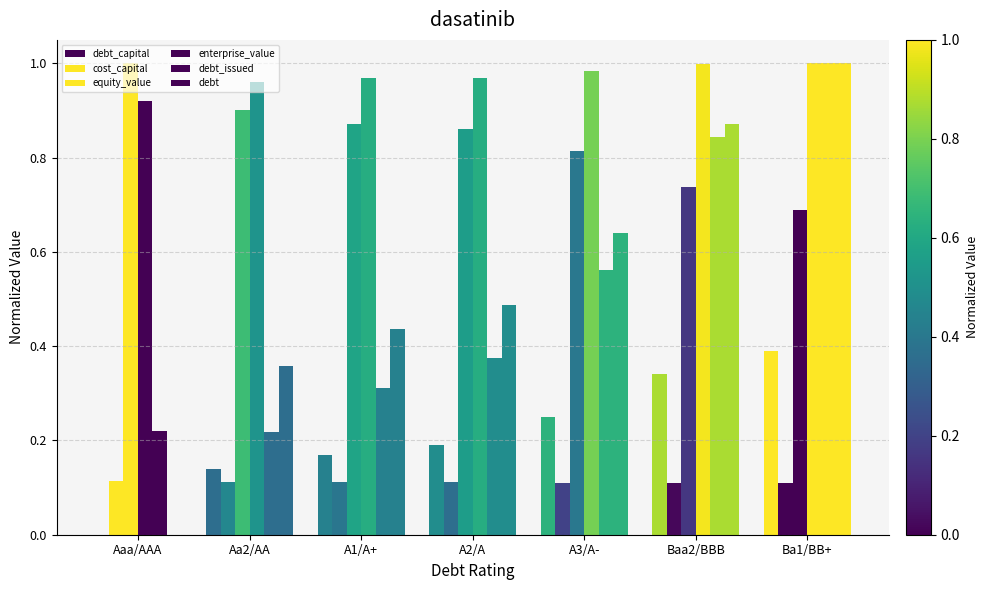

The debt_issued series shows 0.6 at A3/A-. True or false?

True